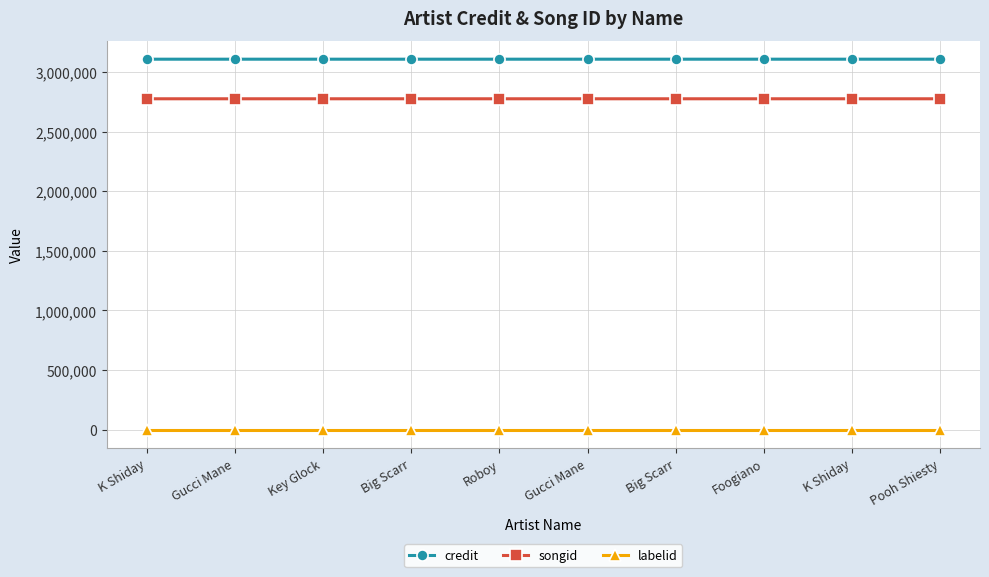

Is it true that credit equals 5269350 at Big Scarr?

False